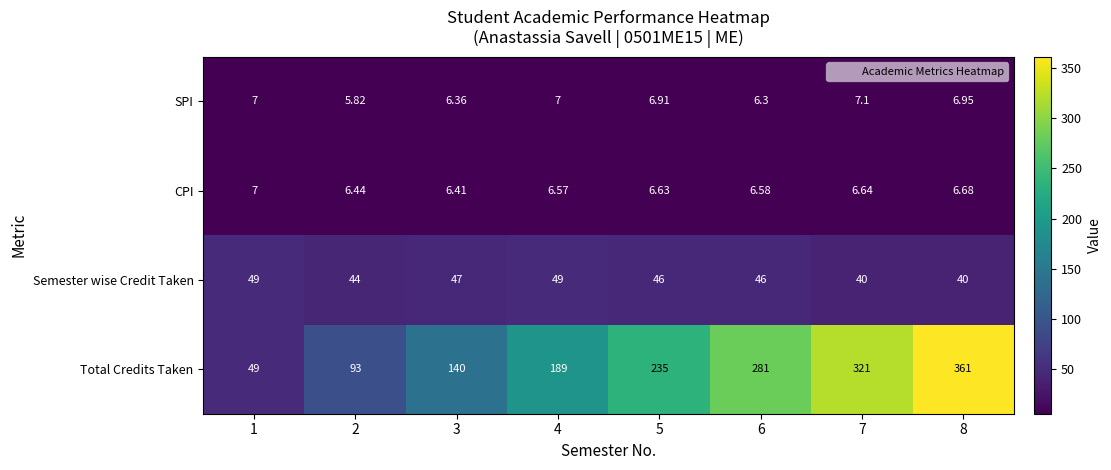

Rank the series by their maximum value, from lowest to highest.

CPI, SPI, Semester wise Credit Taken, Total Credits Taken